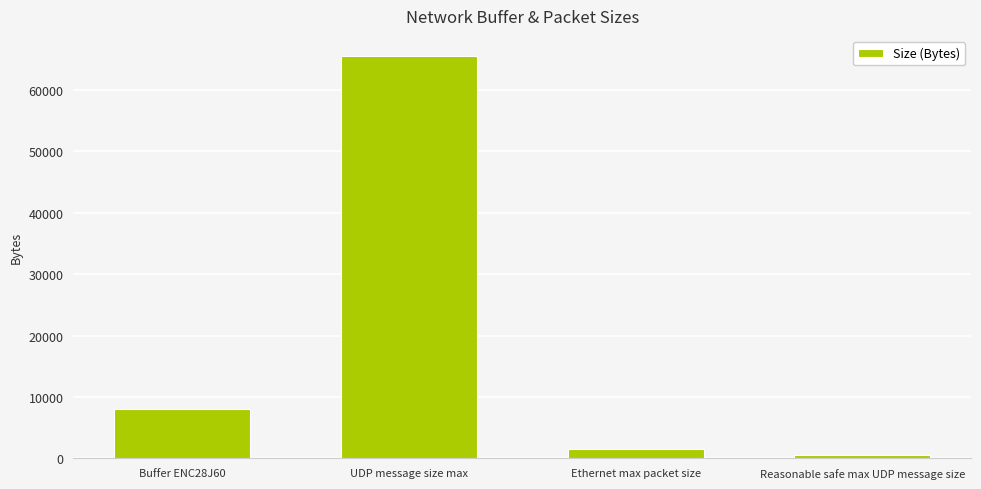

What is the approximate value at UDP message size max?

65507